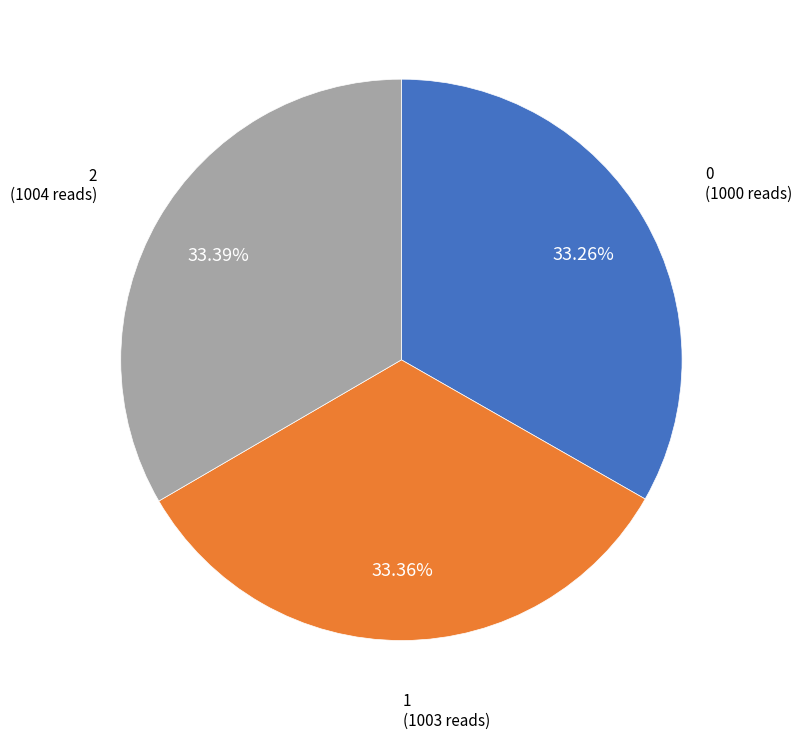

Is there a majority slice in this chart?

No